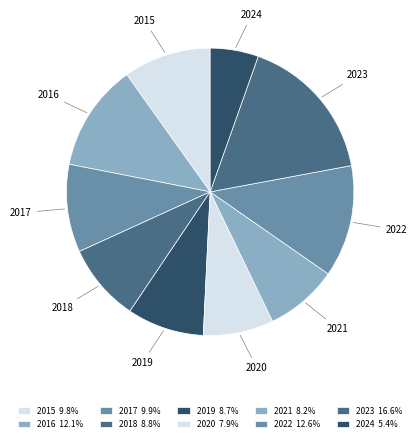

Which slice is the smallest?

2024